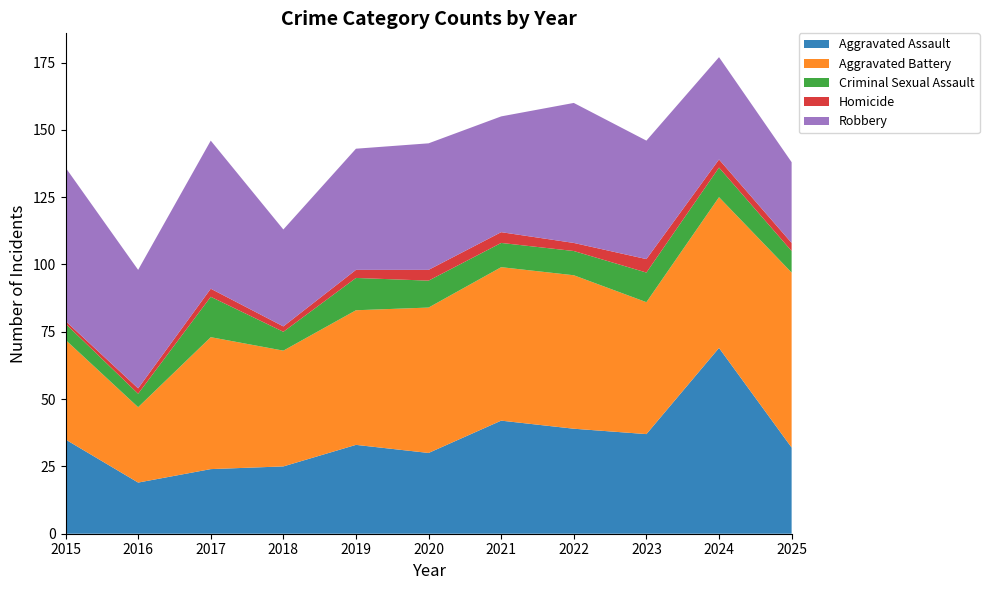

Reading left to right, what are all the values shown in this chart?

Aggravated Assault: 2015=35	2016=19	2017=24	2018=25	2019=33	2020=30	2021=42	2022=39	2023=37	2024=69	2025=32
Aggravated Battery: 2015=37	2016=28	2017=49	2018=43	2019=50	2020=54	2021=57	2022=57	2023=49	2024=56	2025=65
Criminal Sexual Assault: 2015=6	2016=5	2017=15	2018=7	2019=12	2020=10	2021=9	2022=9	2023=11	2024=11	2025=8
Homicide: 2015=1	2016=2	2017=3	2018=2	2019=3	2020=4	2021=4	2022=3	2023=5	2024=3	2025=3
Robbery: 2015=57	2016=44	2017=55	2018=36	2019=45	2020=47	2021=43	2022=52	2023=44	2024=38	2025=30